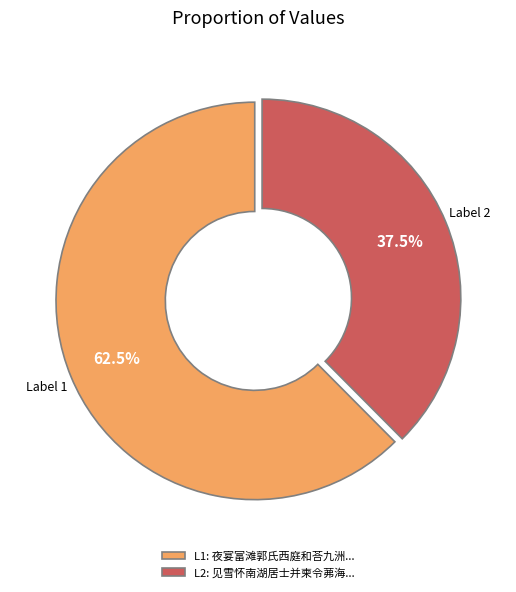

How many segments does this pie chart have?

2